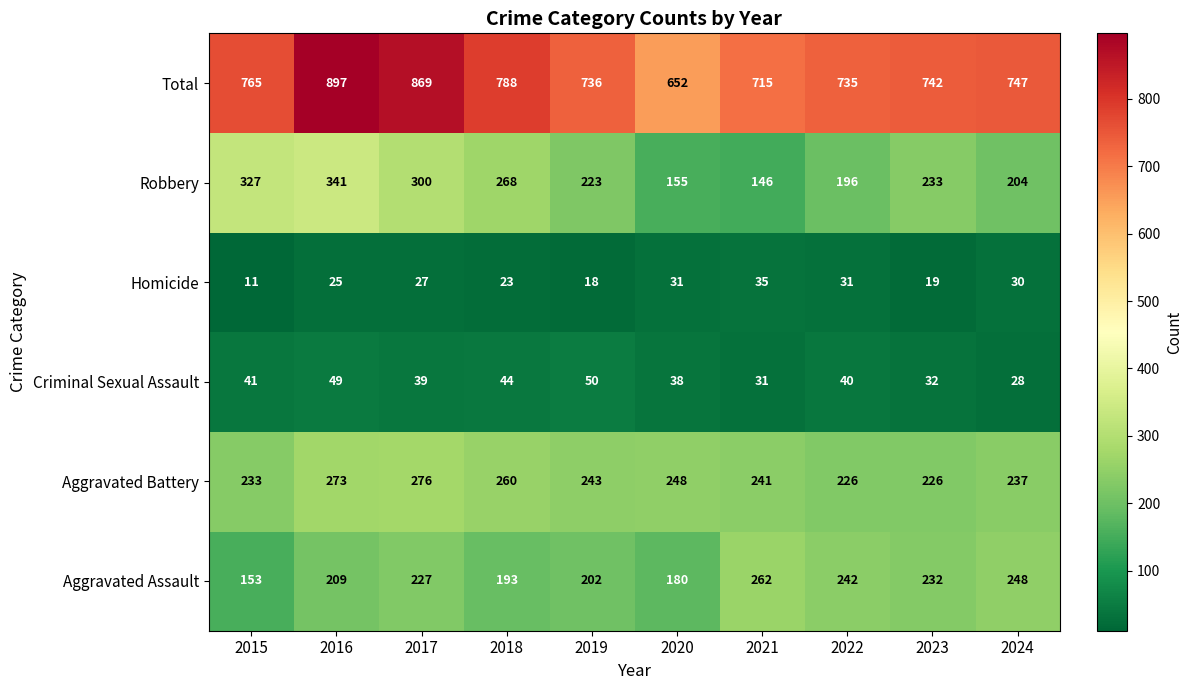

What is the minimum value shown in the chart?

11